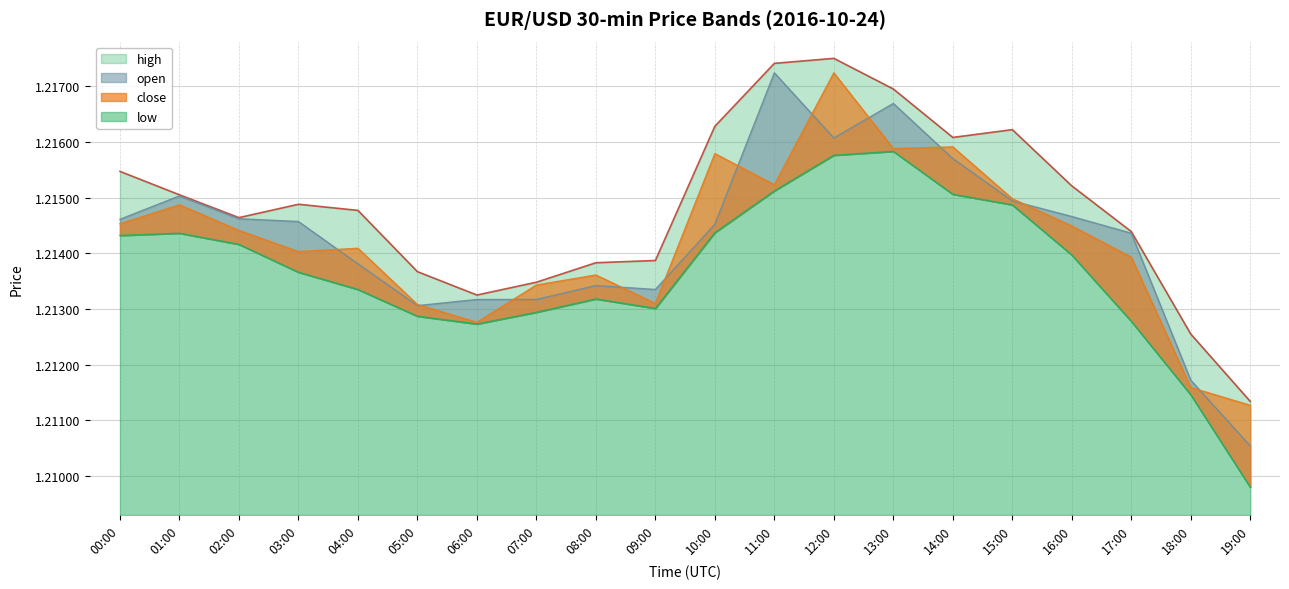

True or false: high has more than 1 points higher than both neighbors.

True